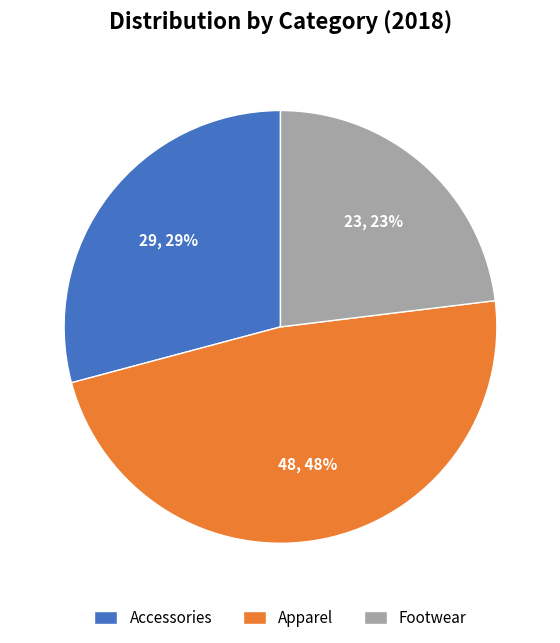

Is the sum of Accessories and Footwear greater than half?

Yes